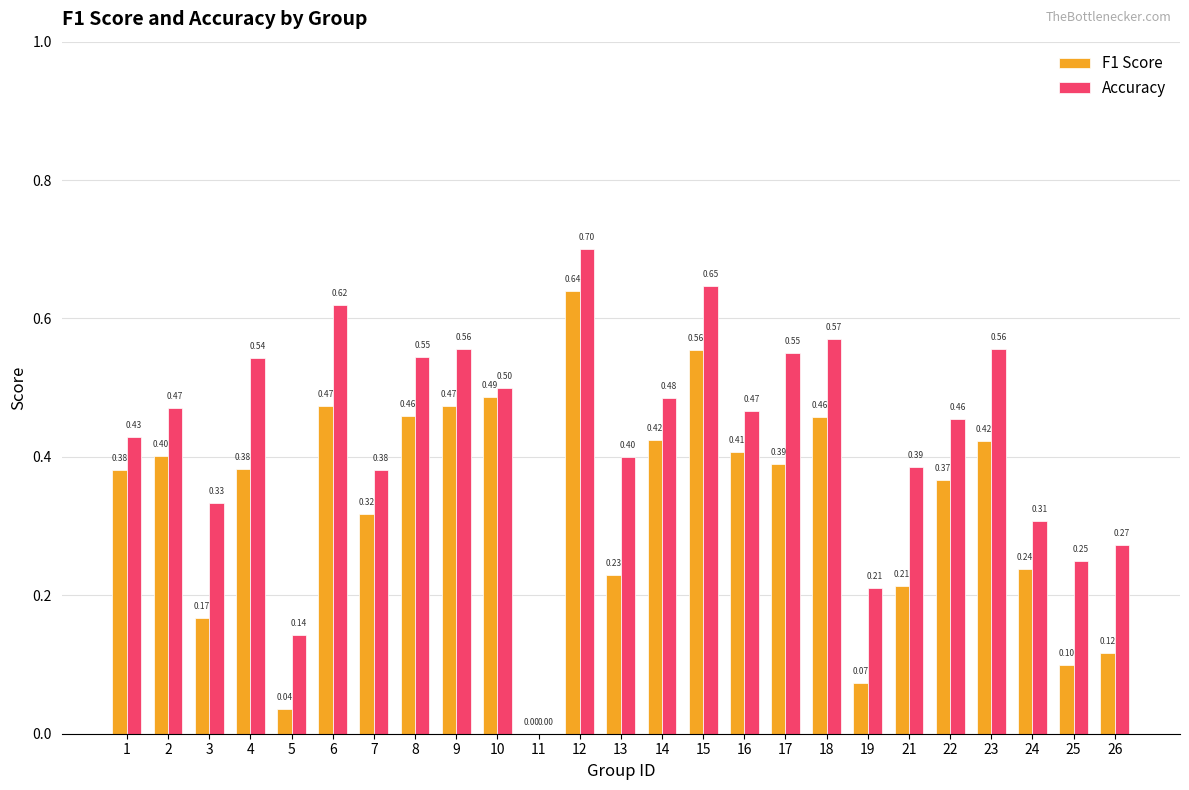

What is the sum of the Accuracy values at 6 and 23?

1.2